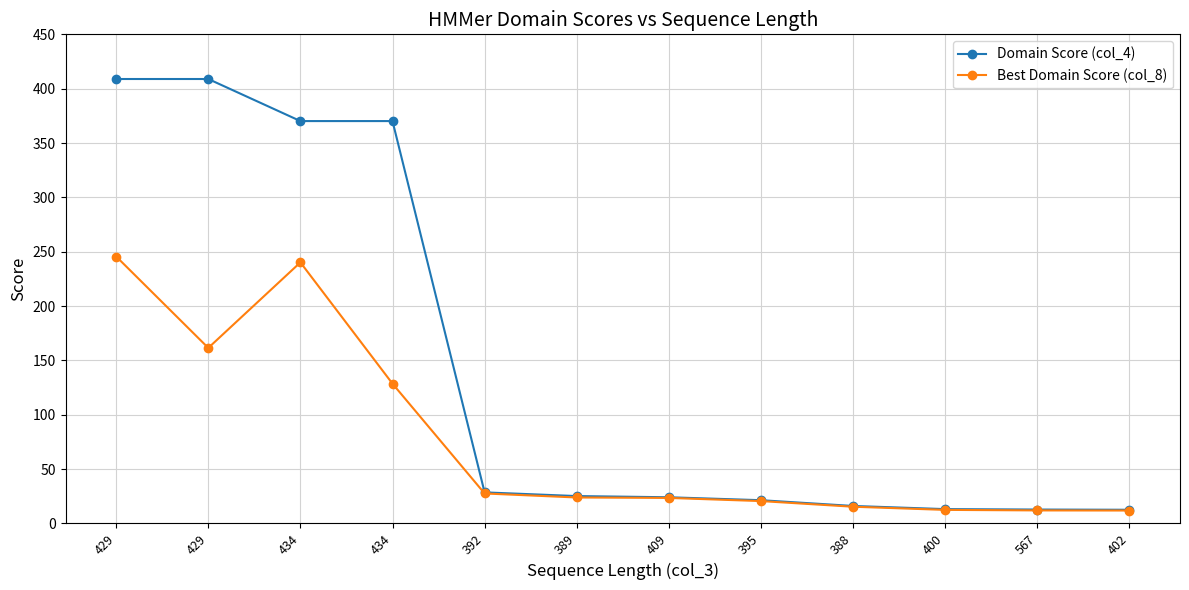

At how many categories does at least one series exceed 388?

2